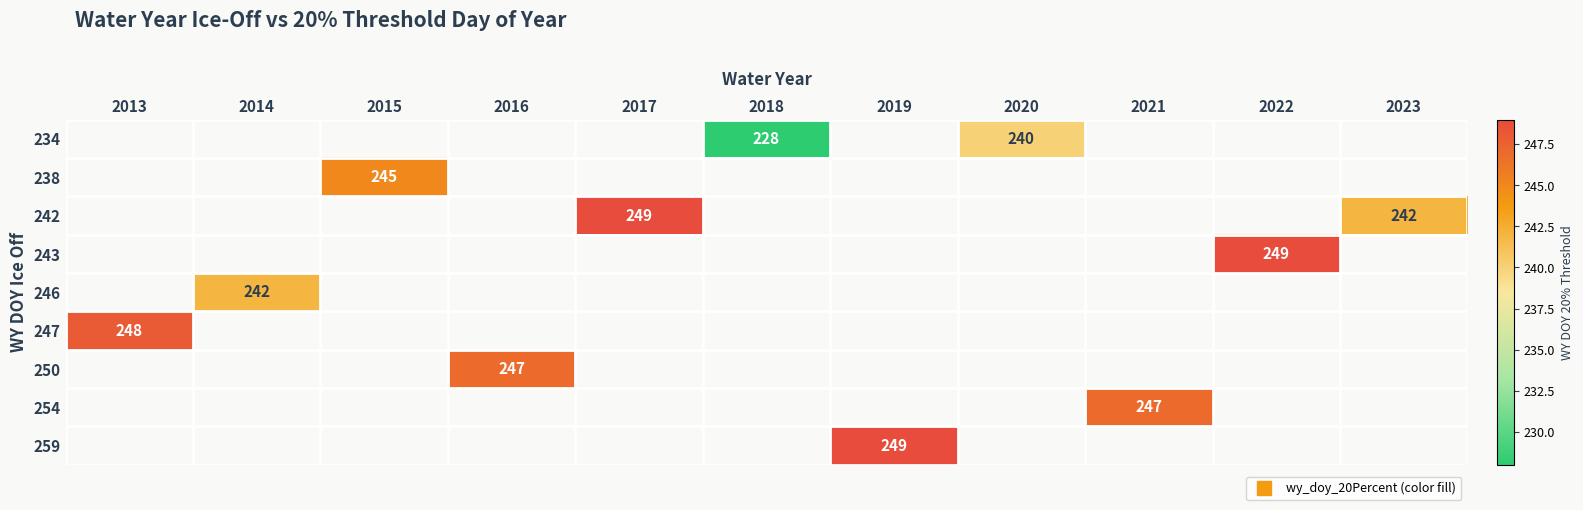

List the labels in order of 247 value, smallest first.

2013, 2014, 2015, 2016, 2017, 2018, 2019, 2020, 2021, 2022, 2023